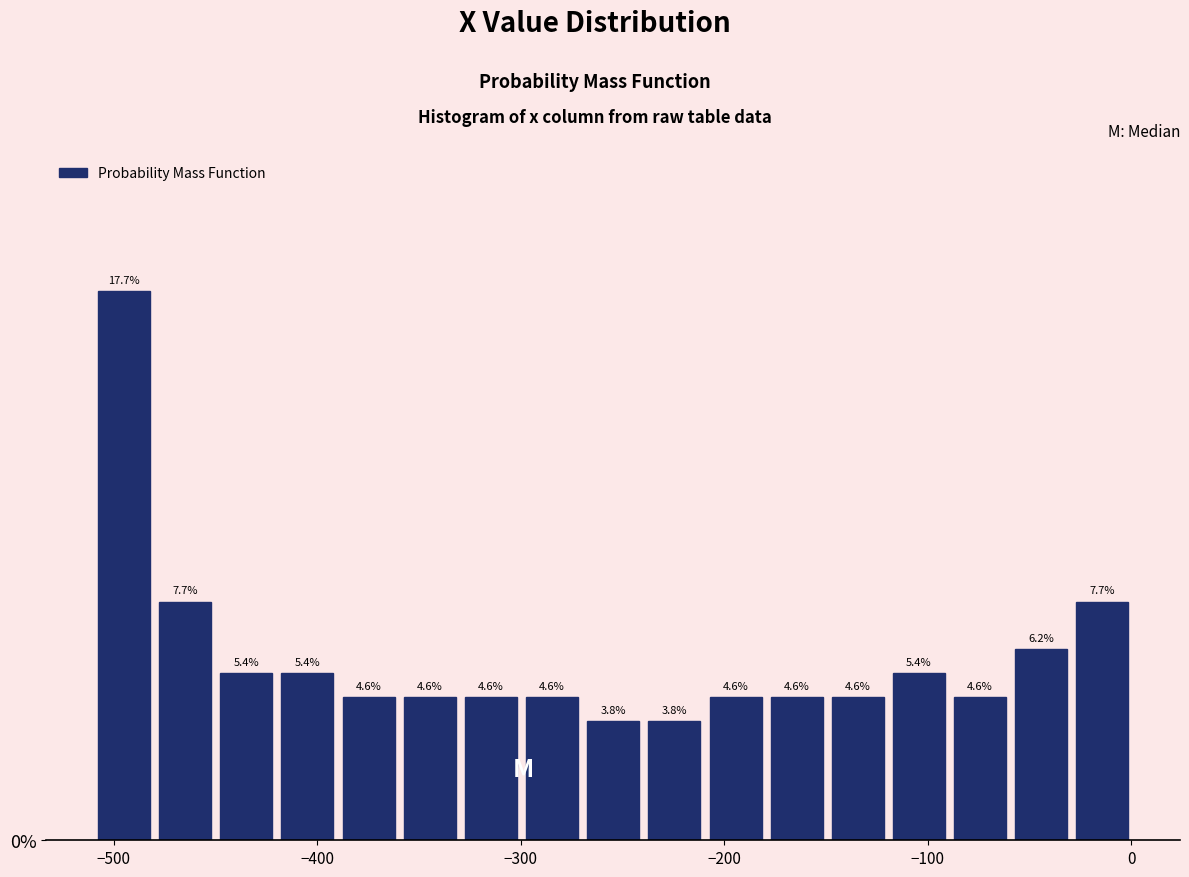

Around what value on the x-axis is the tallest bar? Give the approximate position of its centre, as read against the axis.

-490